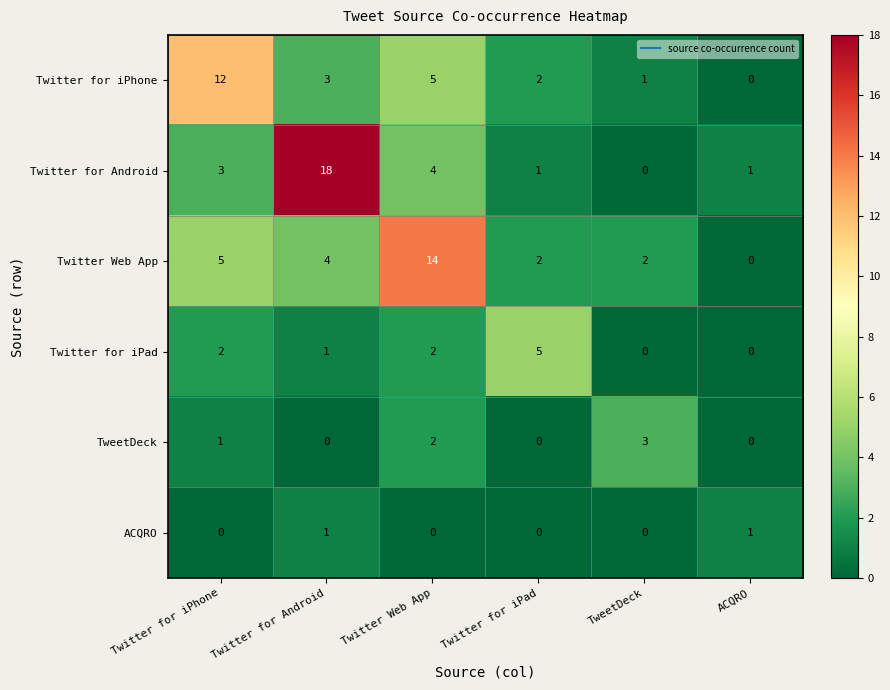

True or false: ACQRO has a value of 1 at ACQRO.

True